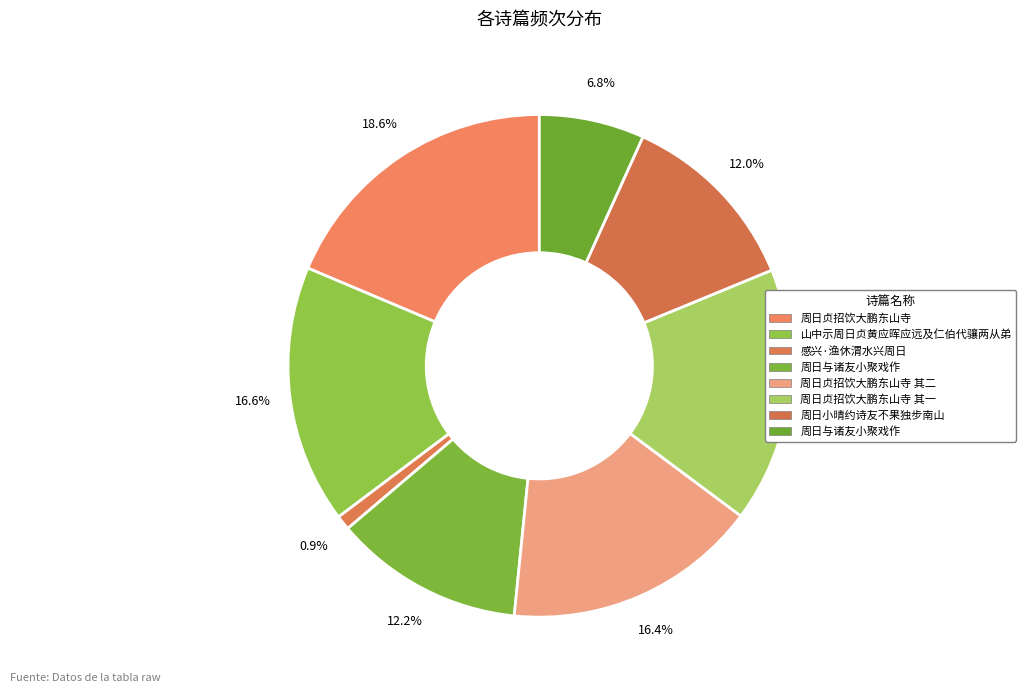

Is there any slice that represents more than half of the pie?

No